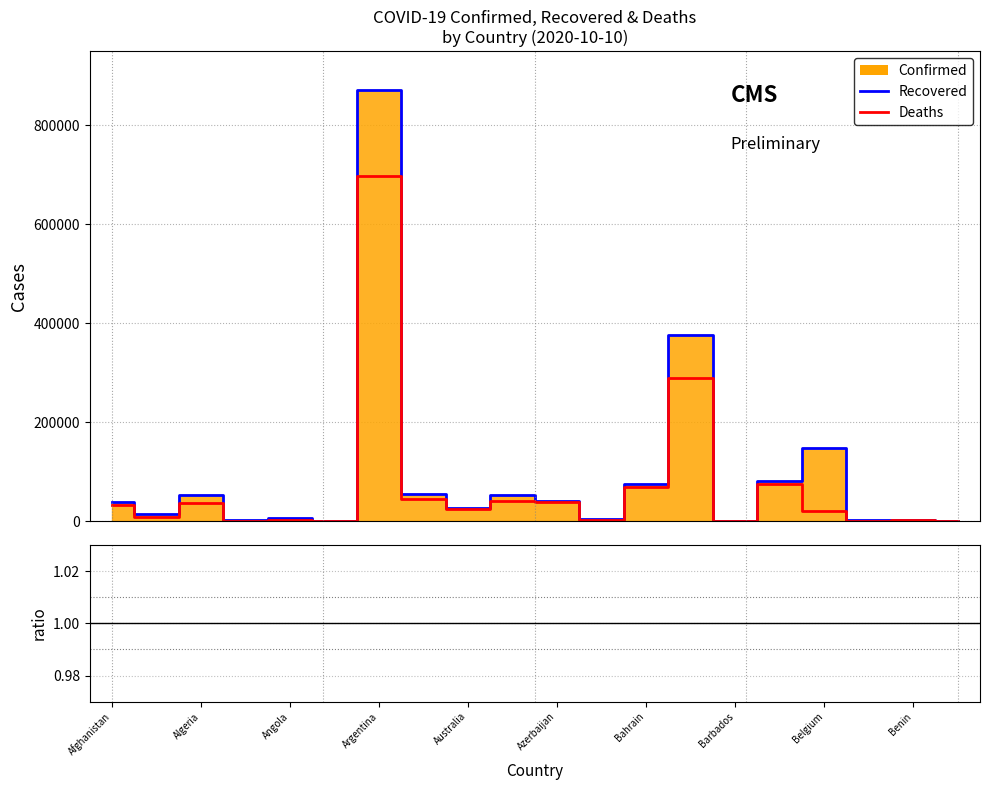

What is the total value across all series at Barbados?

1.0